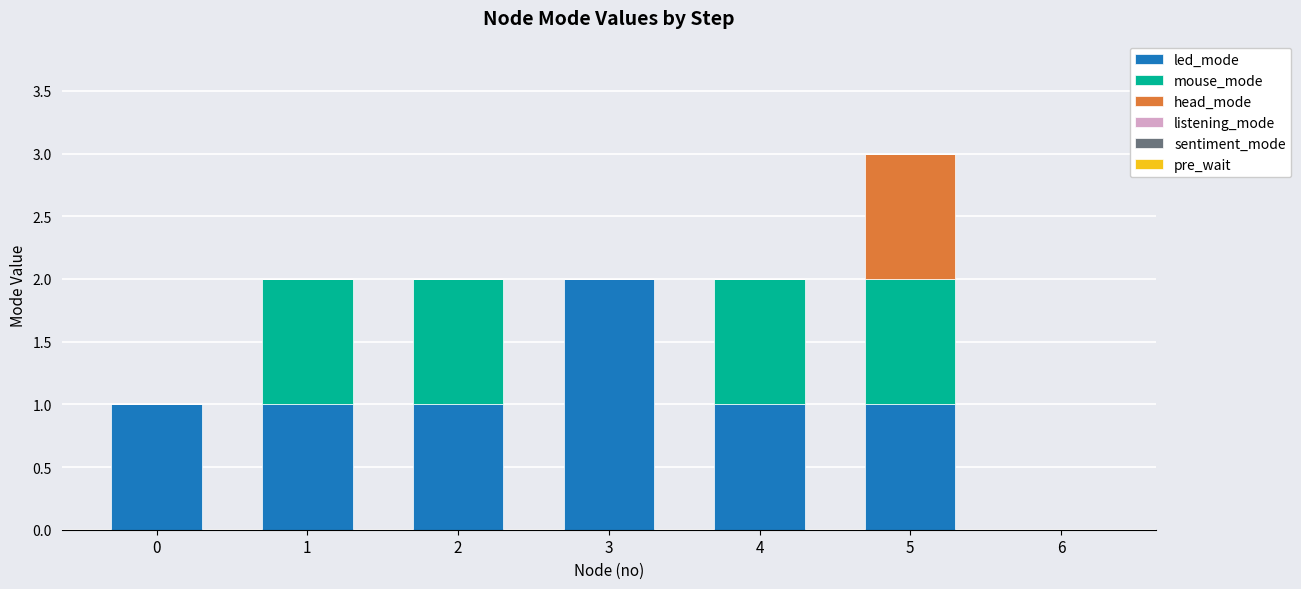

True or false: led_mode has a value of 1 at 1.

True